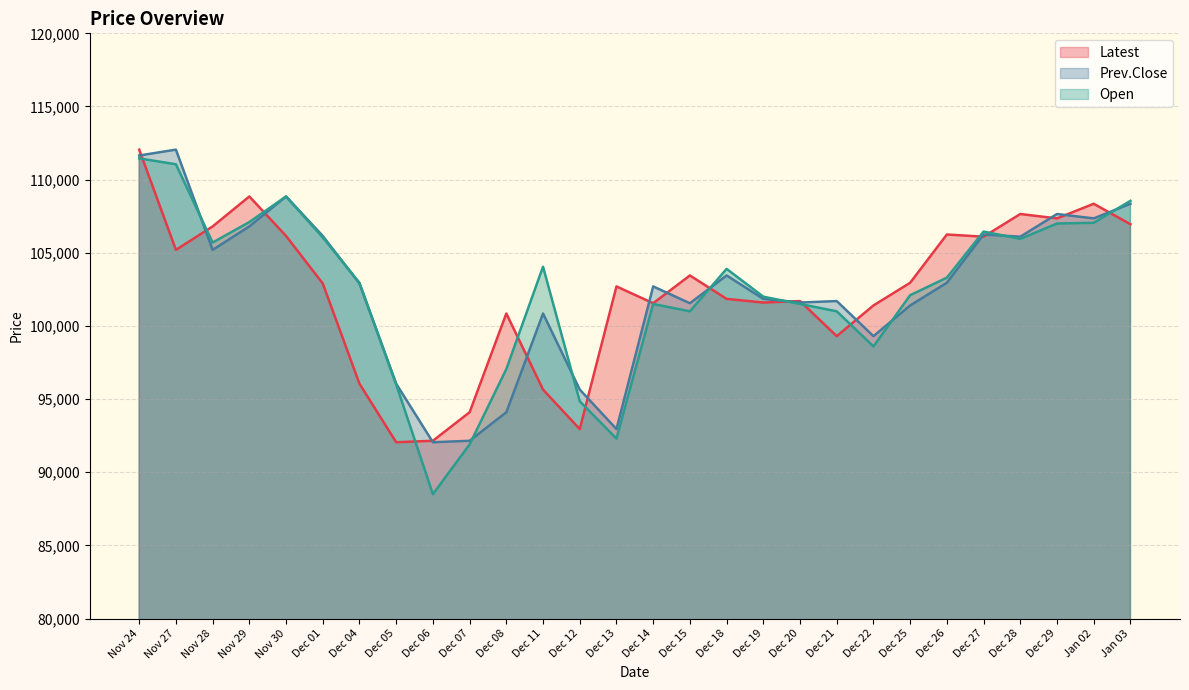

What is the value of the Open point at the 19th from the left?

101500